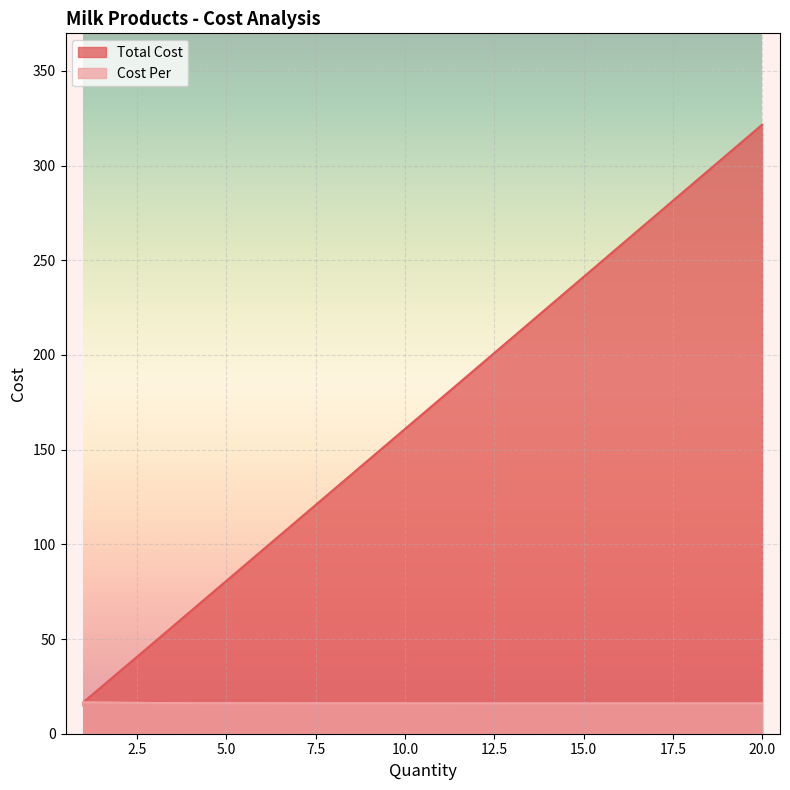

What is the label of the 4th point from the right?

12